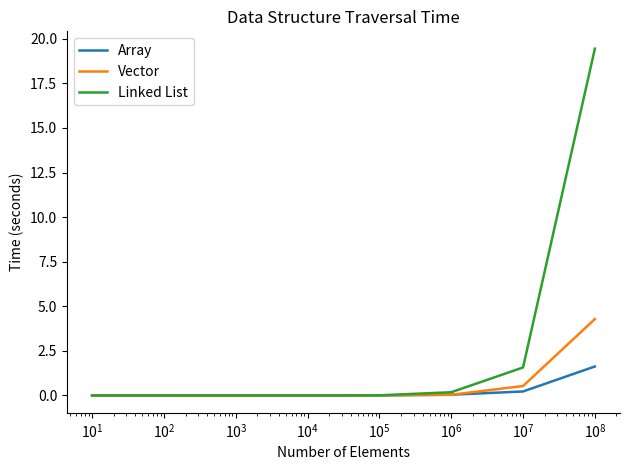

Rank the series by their maximum value, from highest to lowest.

Linked List, Vector, Array